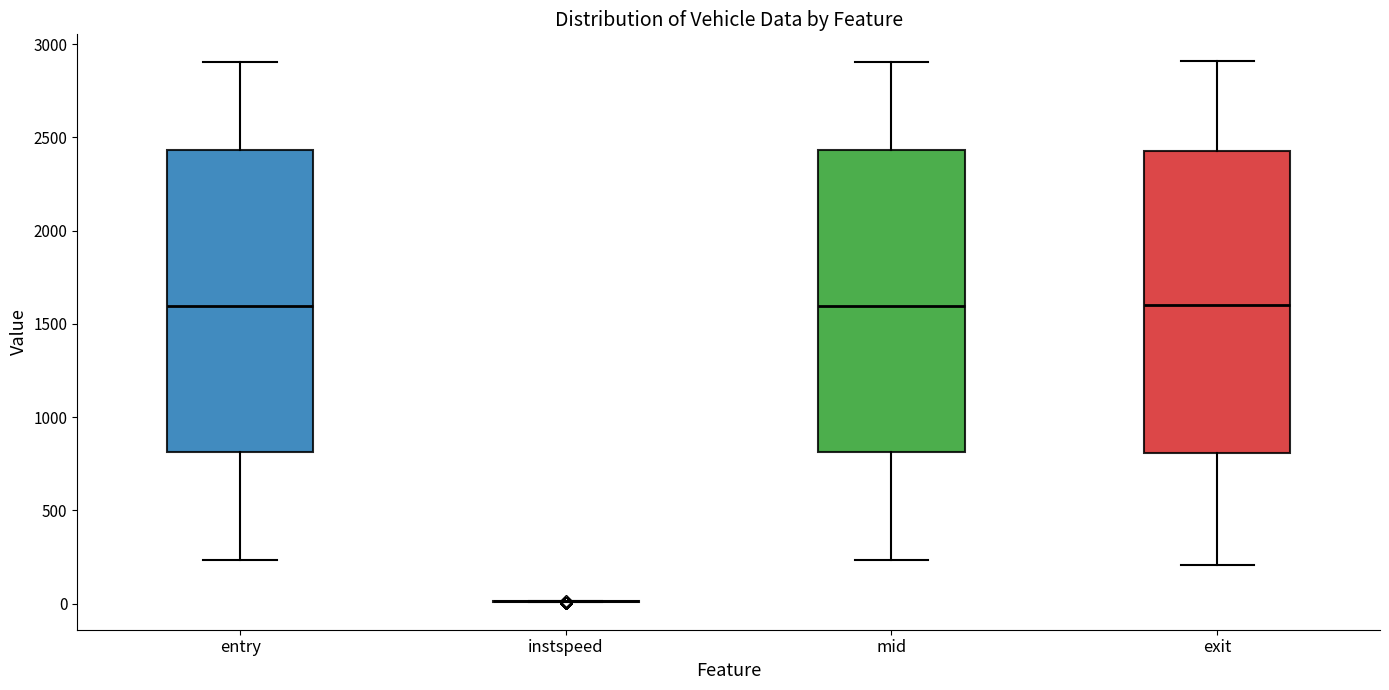

Reading left to right, transcribe this box plot: for each box, give where its median line is, the range the box spans, and where its two whiskers end, as read against the y-axis. The values are not printed on the chart, so give them approximately, as read against the axis.

entry: median 1600, box 800 to 2450, whiskers 250 to 2900
instspeed: box collapsed to a line at 0, whiskers 0 to 0
mid: median 1600, box 800 to 2450, whiskers 250 to 2900
exit: median 1600, box 800 to 2450, whiskers 200 to 2900